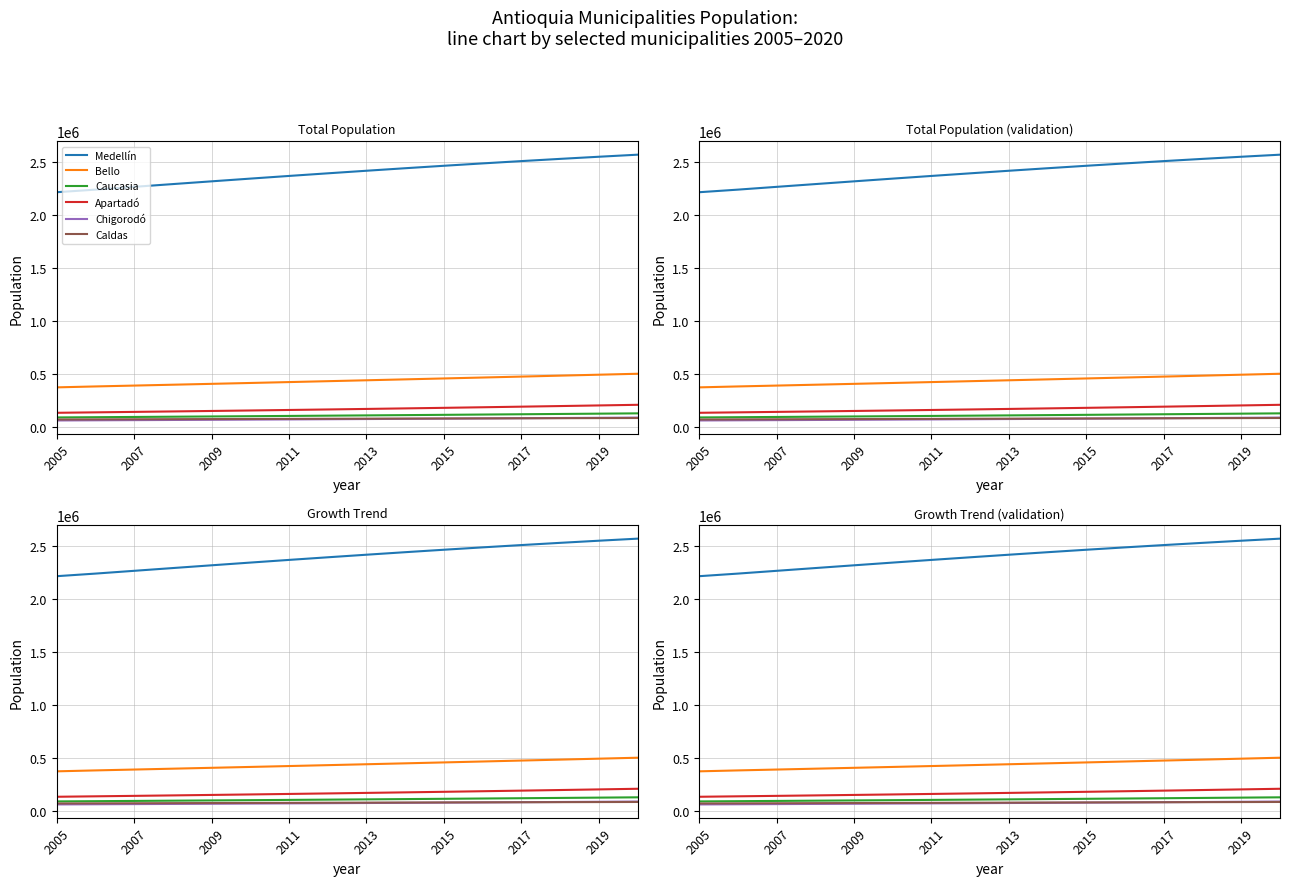

Is it true that Caucasia equals 134279 at 2011?

False